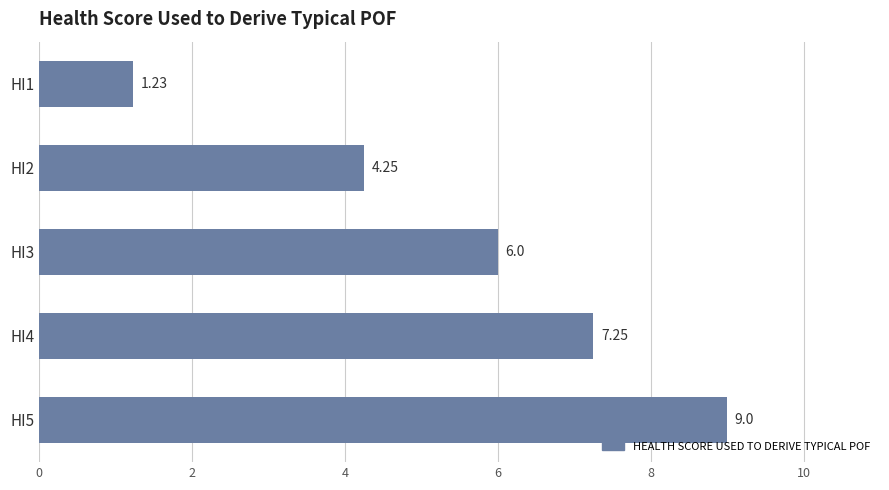

How many values are below 6?

2